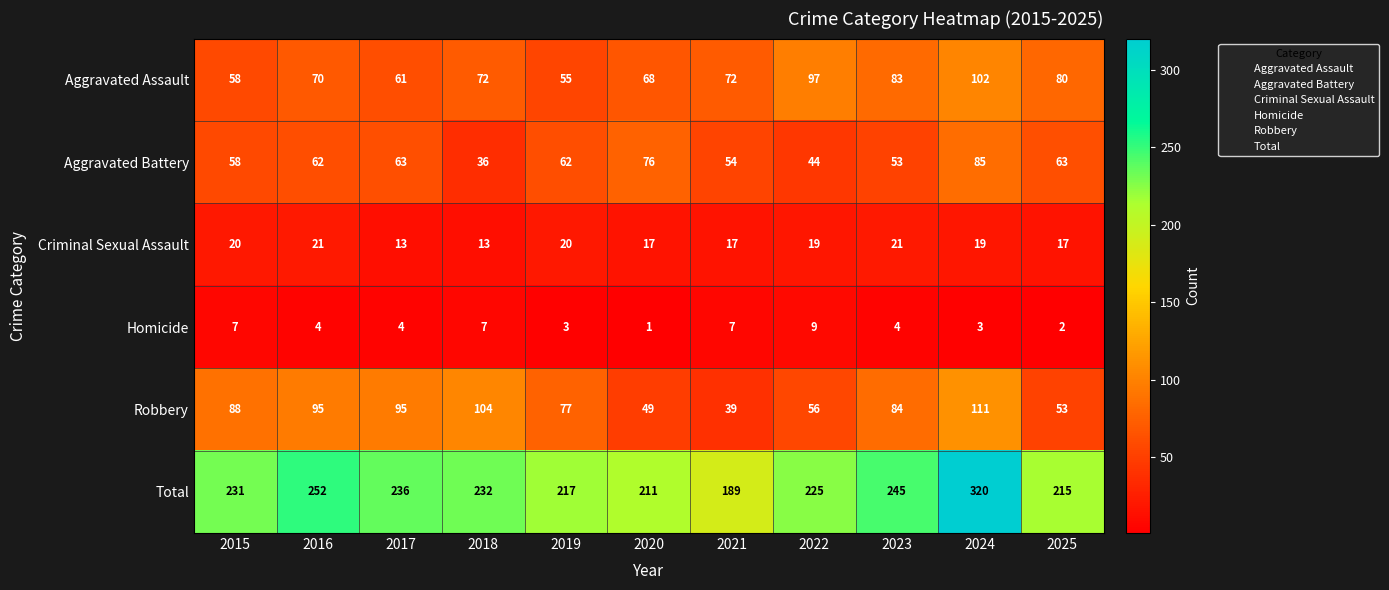

At which label does Total reach its minimum?

2021